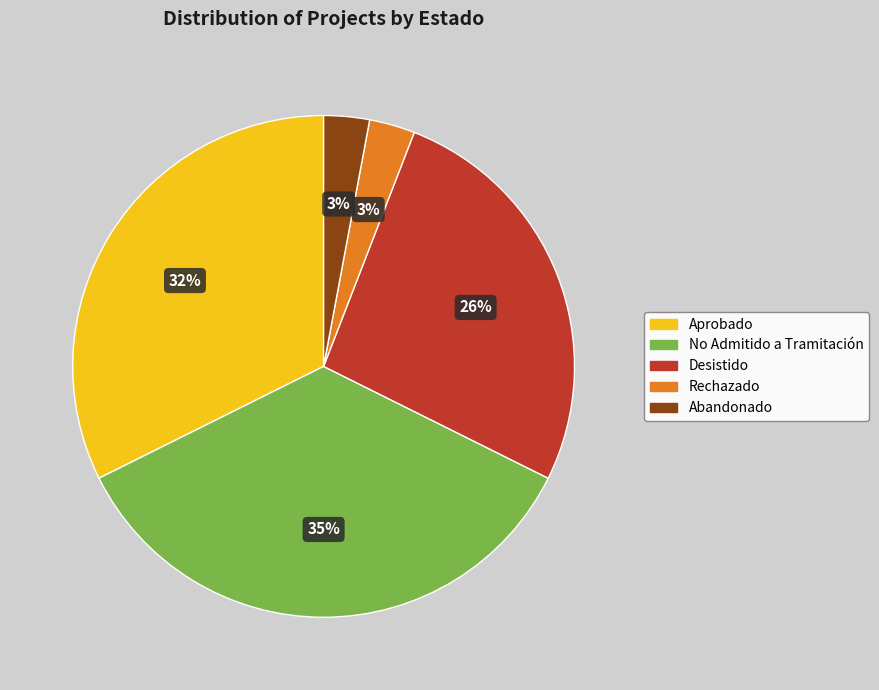

To the nearest percent, what is the average slice percentage?

20%